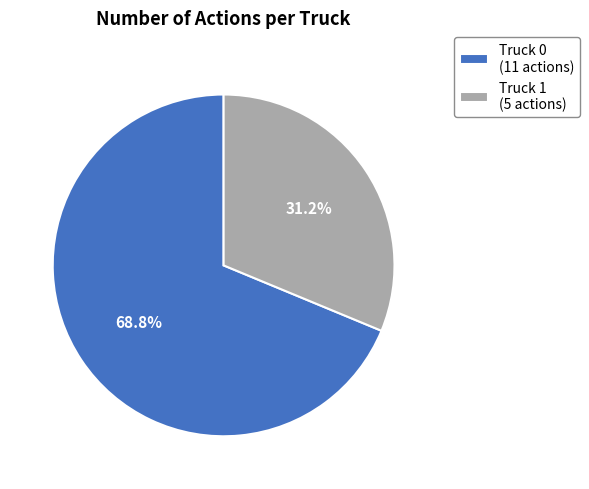

To the nearest percent, what percentage of the pie is Truck 1?

31%